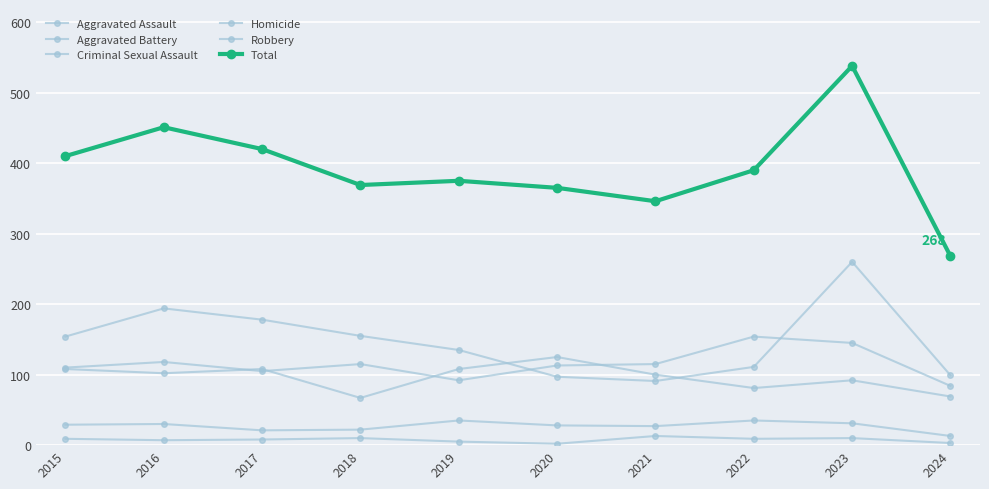

In Aggravated Assault, how many points are lower than both neighbors (excluding endpoints)?

2